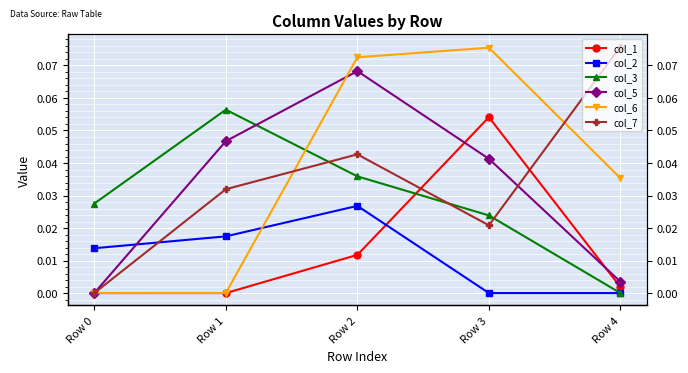

At which category does the chart reach its peak across all series?

Row 4